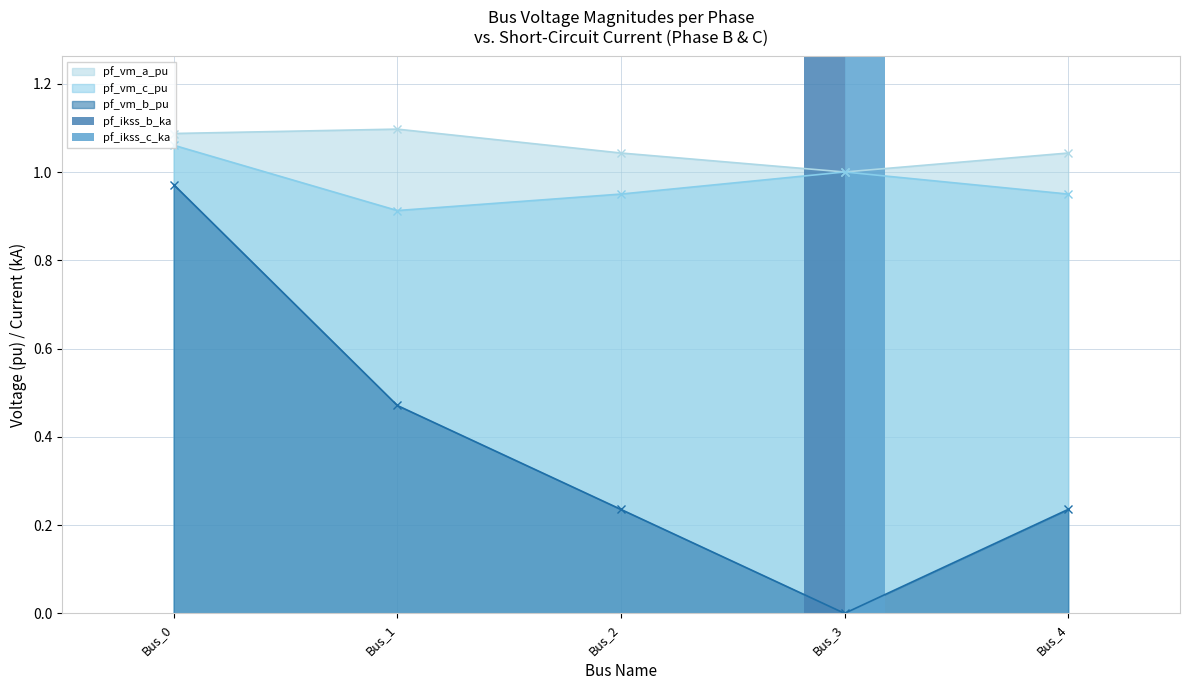

What is the difference between the maximum and minimum values in the pf_ikss_c_ka series?

3.1